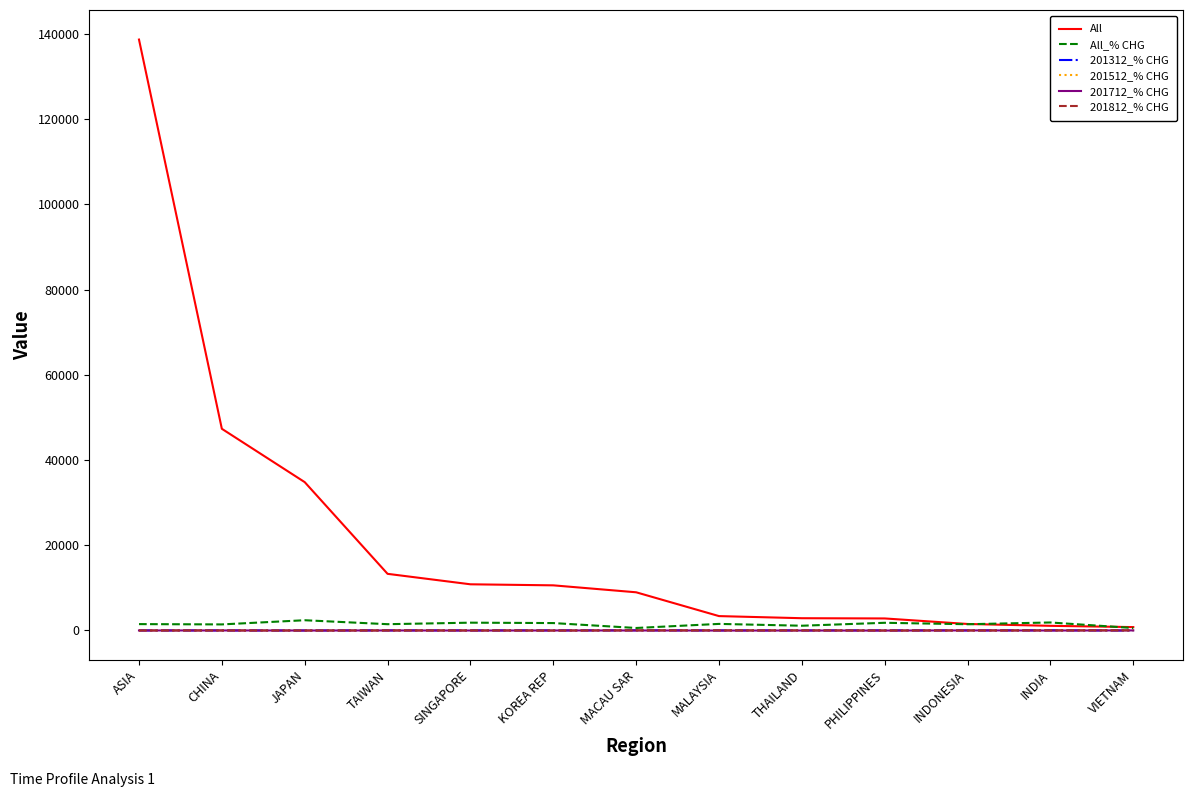

Which label corresponds to the largest value in the chart?

ASIA